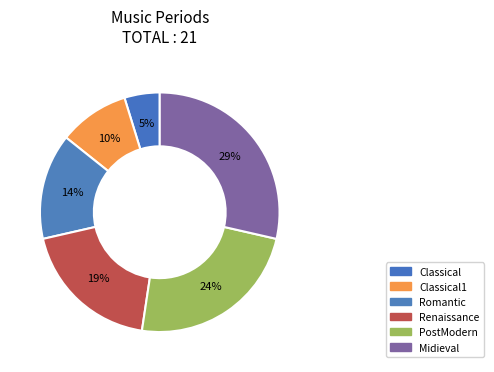

Count the number of slices in the pie.

6